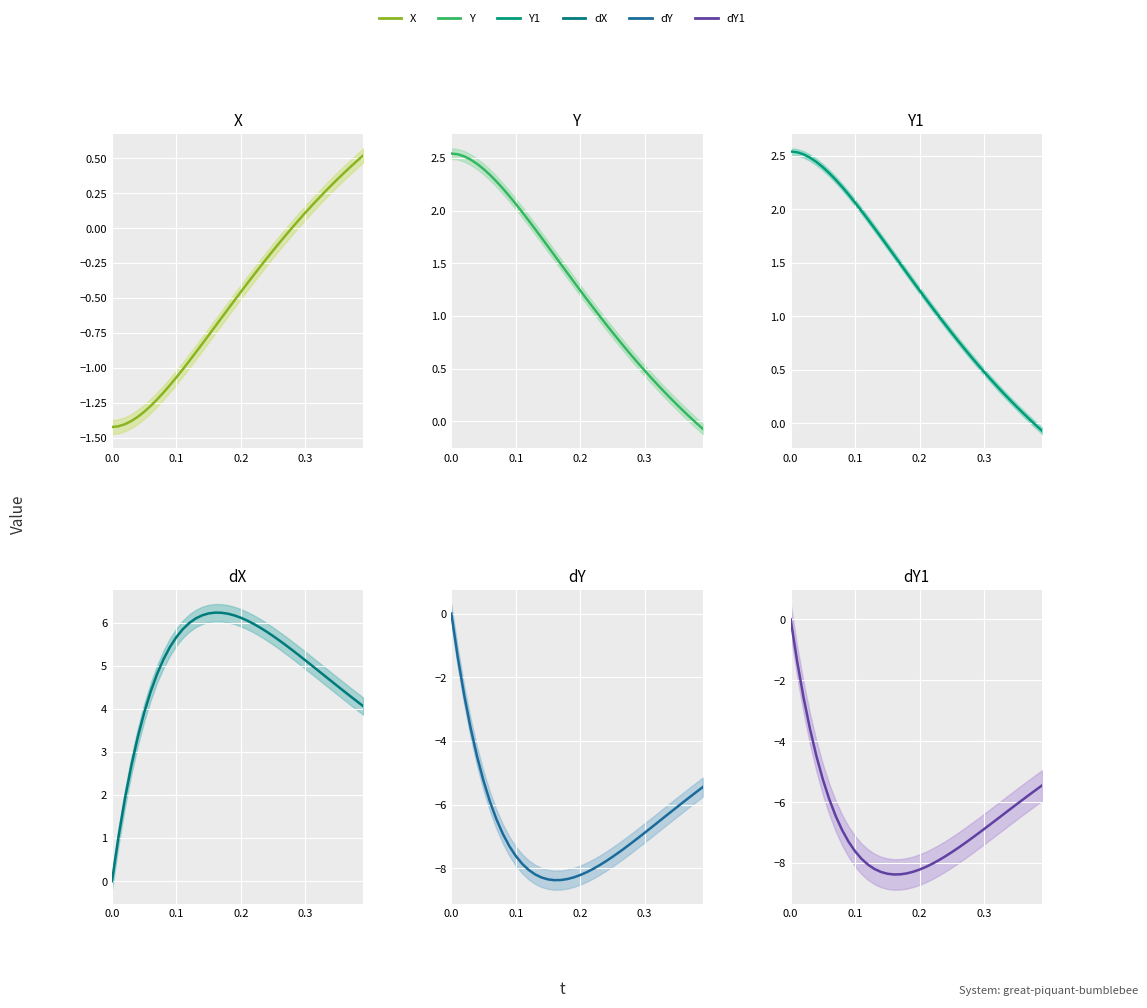

True or false: X and dX cross at least once.

False